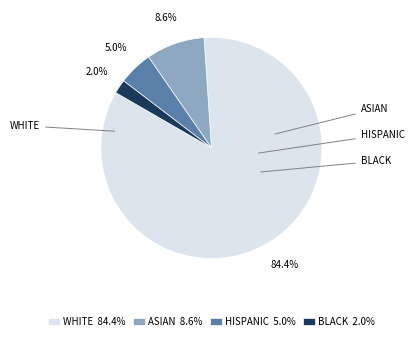

Which slice represents more than half of the pie?

WHITE 84.4%